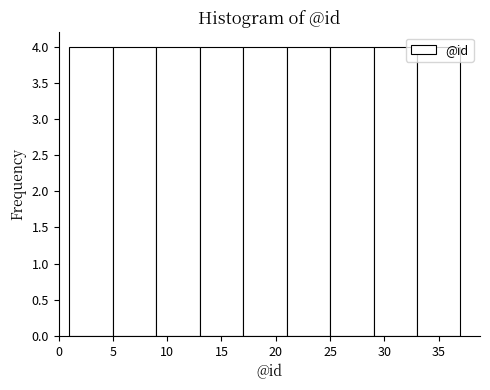

Reading left to right, transcribe this chart: for each bar, give the range it covers on the x-axis and its height. The values are not printed on the chart, so give them approximately, as read against the axis.

1 to 5: 4
5 to 9: 4
9 to 13: 4
13 to 17: 4
17 to 21: 4
21 to 25: 4
25 to 29: 4
29 to 33: 4
33 to 37: 4